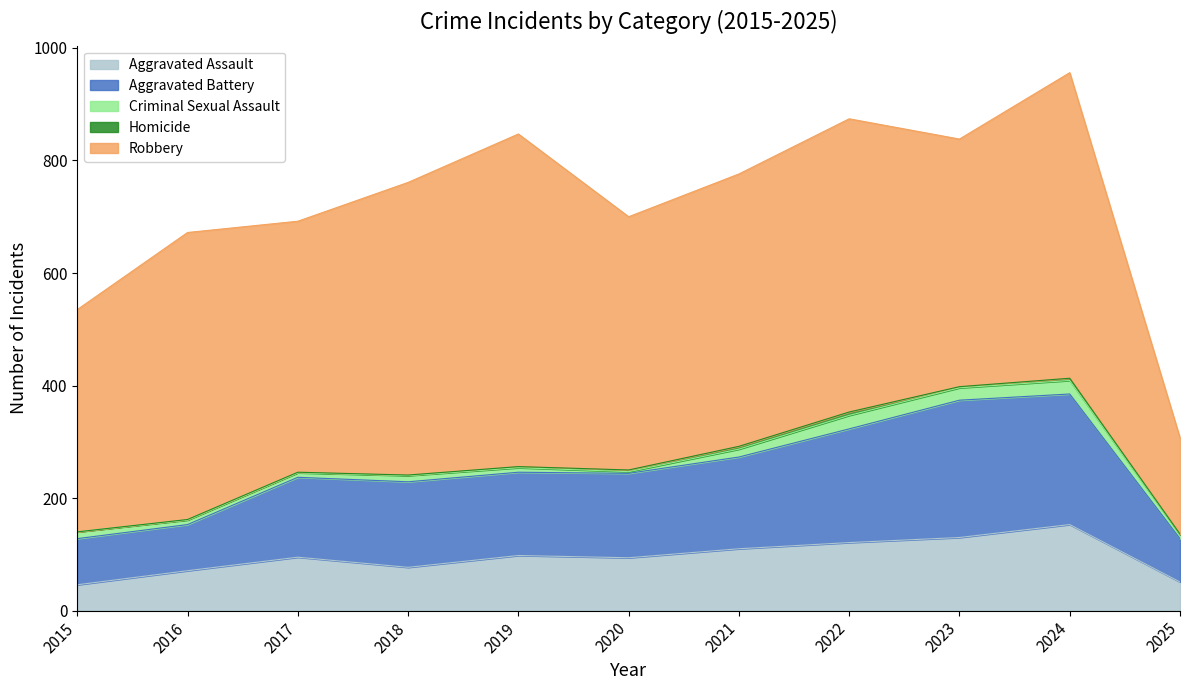

What is the spread (max minus min) of values at 2024?

539